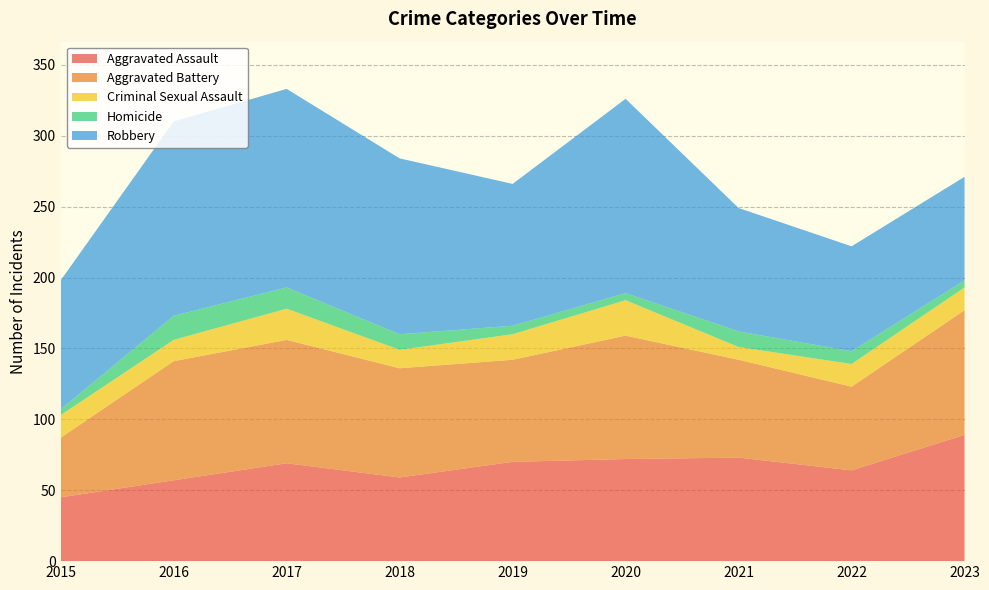

Reading left to right, what are all the values shown in this chart?

Aggravated Assault: 2015=45	2016=57	2017=69	2018=59	2019=70	2020=72	2021=73	2022=64	2023=89
Aggravated Battery: 2015=42	2016=84	2017=87	2018=77	2019=72	2020=87	2021=69	2022=59	2023=88
Criminal Sexual Assault: 2015=16	2016=15	2017=22	2018=13	2019=18	2020=25	2021=9	2022=16	2023=16
Homicide: 2015=4	2016=17	2017=15	2018=11	2019=6	2020=5	2021=11	2022=9	2023=5
Robbery: 2015=91	2016=137	2017=140	2018=124	2019=100	2020=137	2021=87	2022=74	2023=73